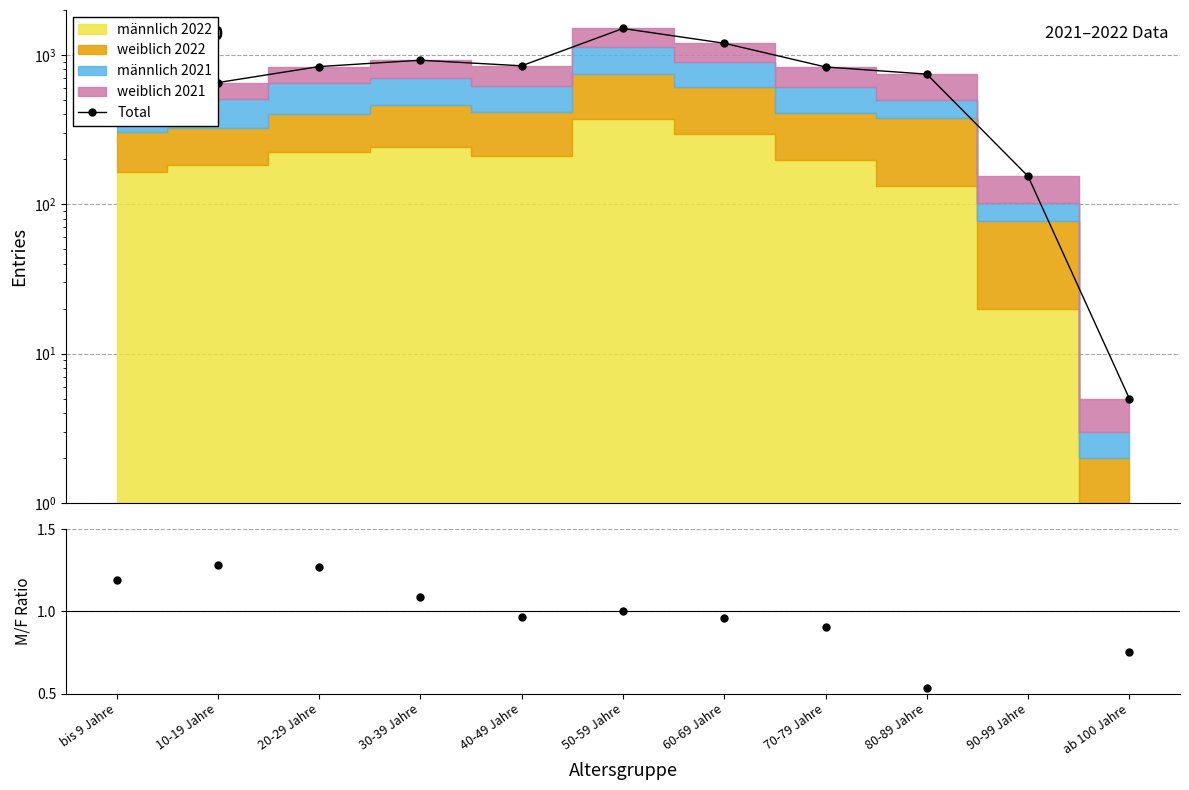

At which label is Total closest to 754?

80-89 Jahre